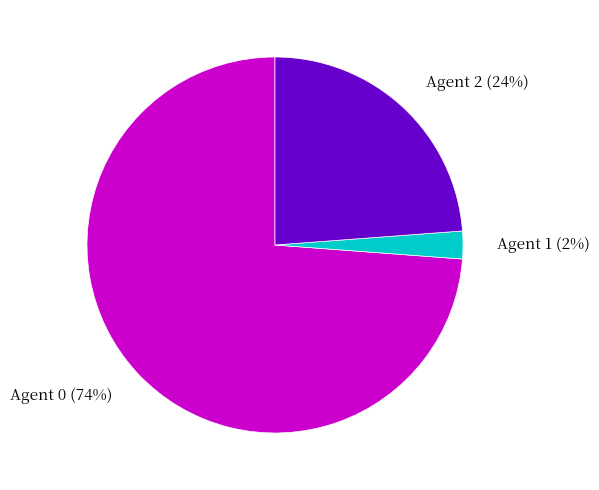

What is the majority slice?

Agent 0